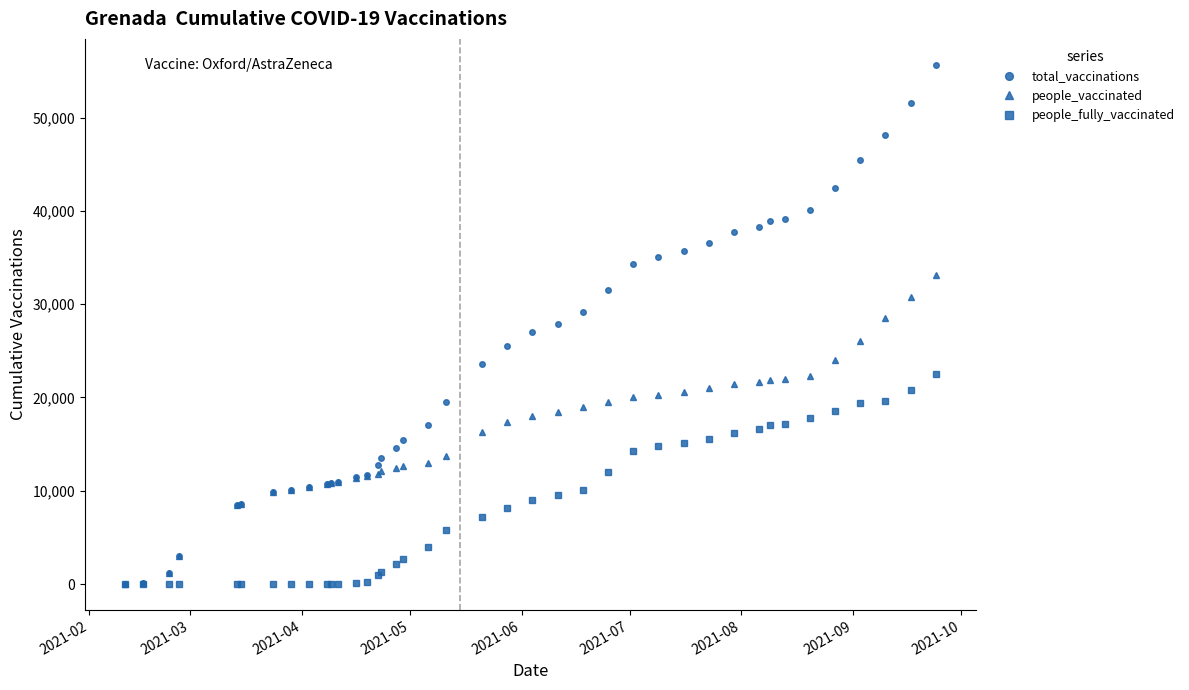

Which series has the widest spread of values?

total_vaccinations